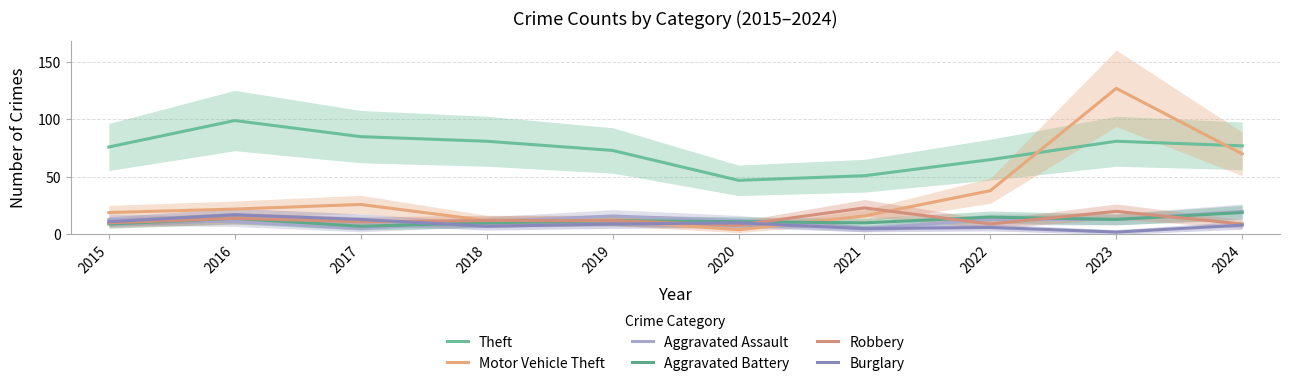

The value of Burglary at 2020 is 10. True or false?

True